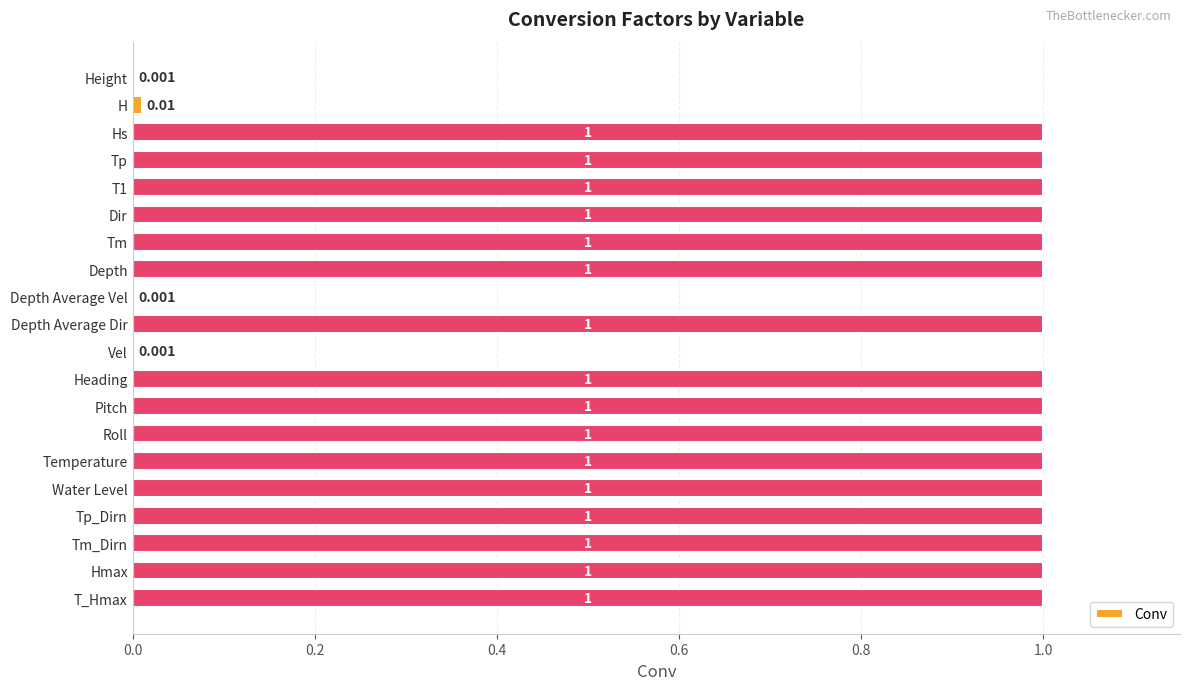

Between T_Hmax and H, which is larger?

T_Hmax